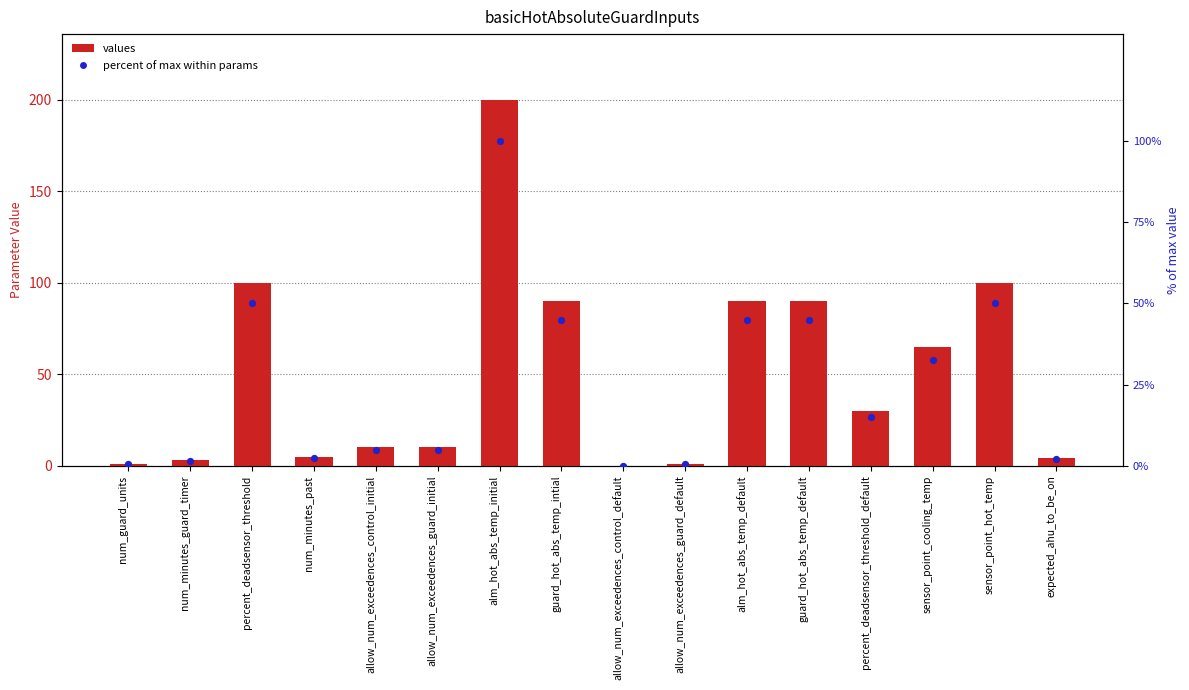

What is the total value across all series at guard_hot_abs_temp_intial?

135.0